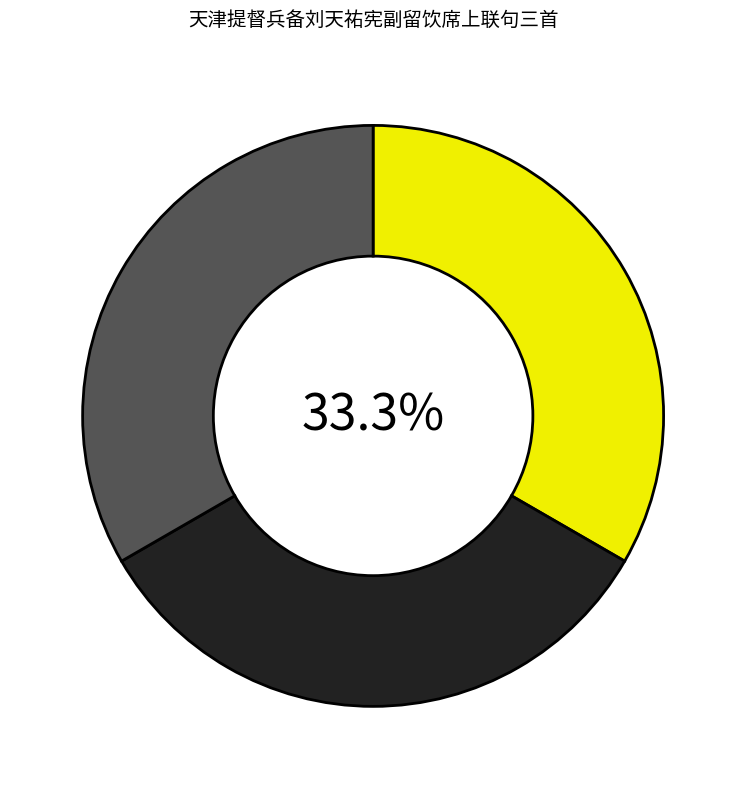

Is there a majority slice in this chart?

No